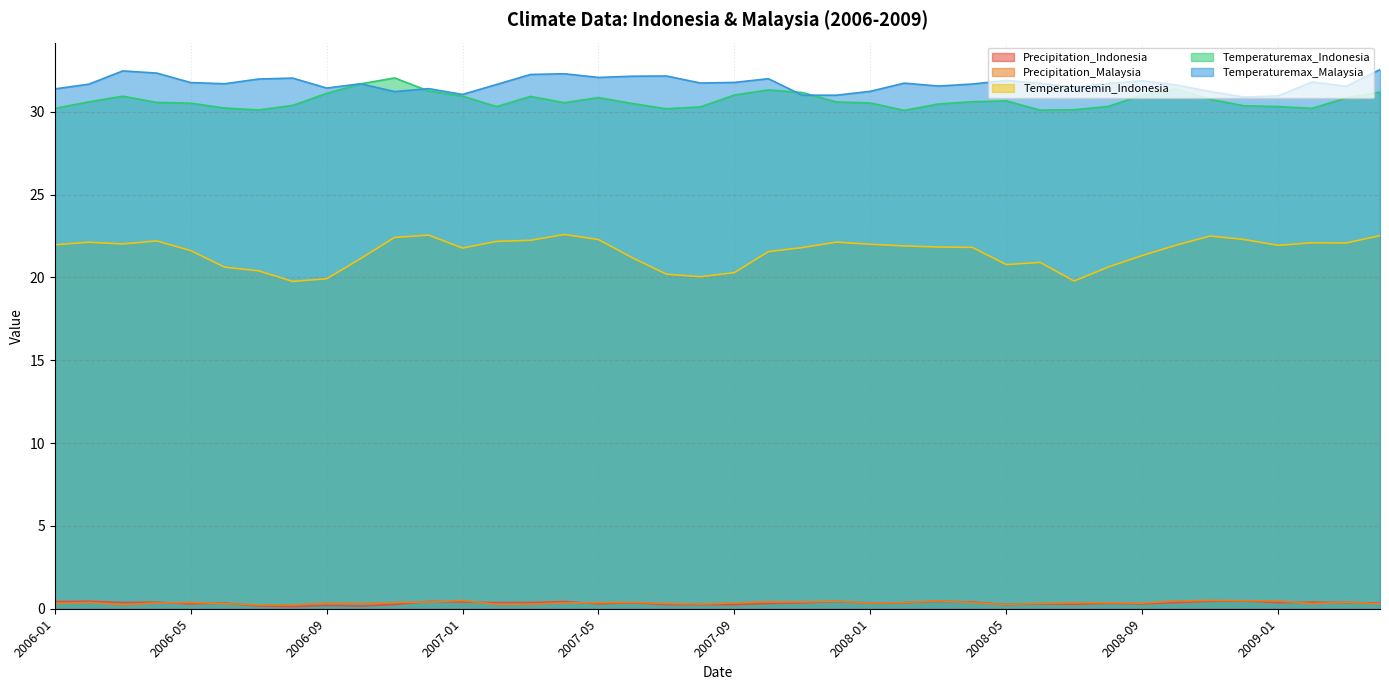

True or false: Precipitation_Malaysia and Temperaturemax_Malaysia cross at least once.

False